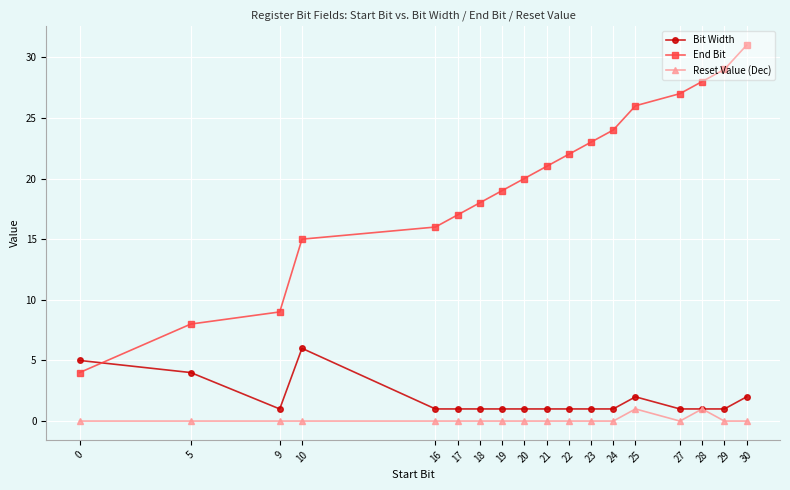

Reading left to right, what are all the values shown in this chart?

Bit Width: 0=5	5=4	9=1	10=6	16=1	17=1	18=1	19=1	20=1	21=1	22=1	23=1	24=1	25=2	27=1	28=1	29=1	30=2
End Bit: 0=4	5=8	9=9	10=15	16=16	17=17	18=18	19=19	20=20	21=21	22=22	23=23	24=24	25=26	27=27	28=28	29=29	30=31
Reset Value (Dec): 0=0	5=0	9=0	10=0	16=0	17=0	18=0	19=0	20=0	21=0	22=0	23=0	24=0	25=1	27=0	28=1	29=0	30=0